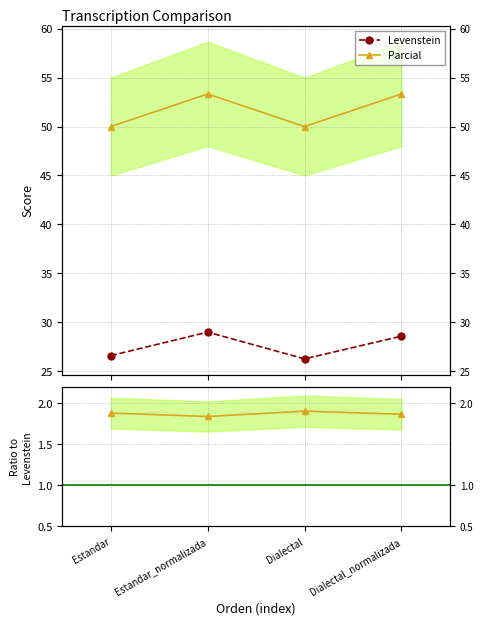

At how many categories does at least one series exceed 17?

4